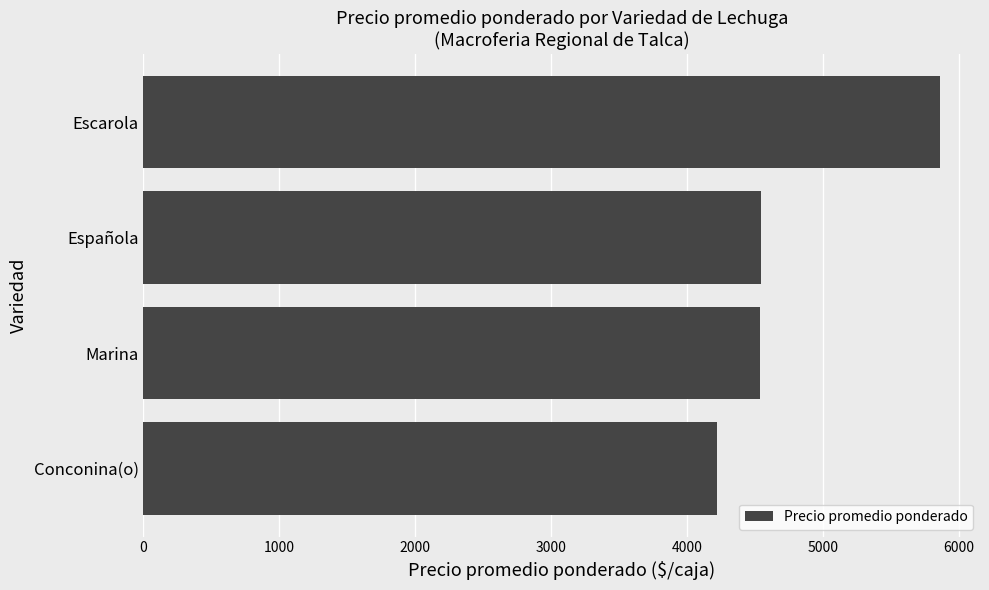

What is the maximum value shown in the chart?

5863.6